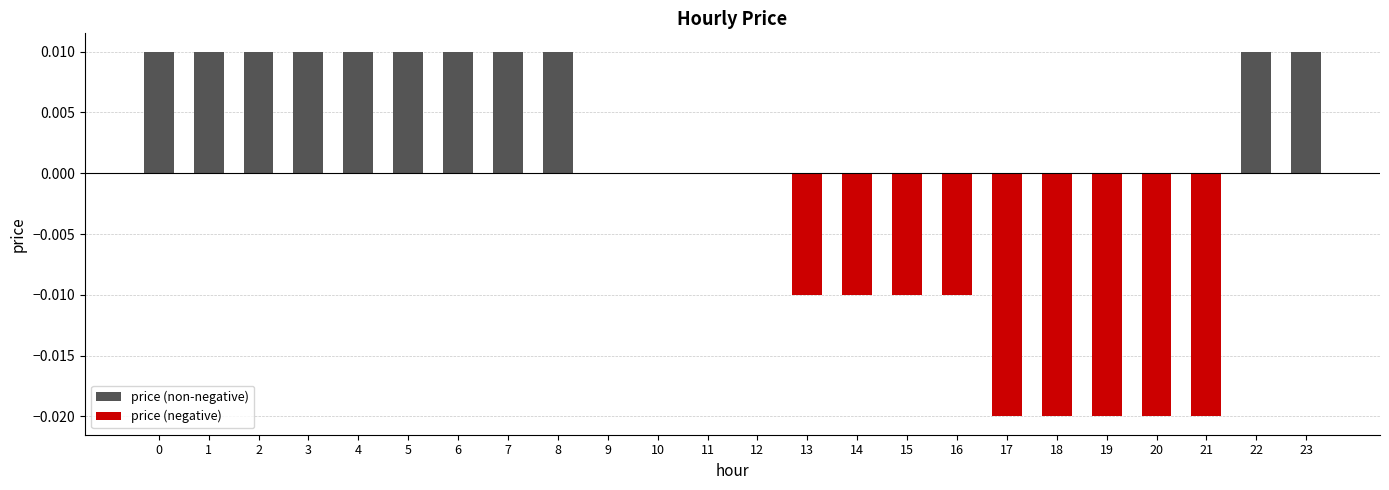

True or false: the data shows -0.0 at 18.

True